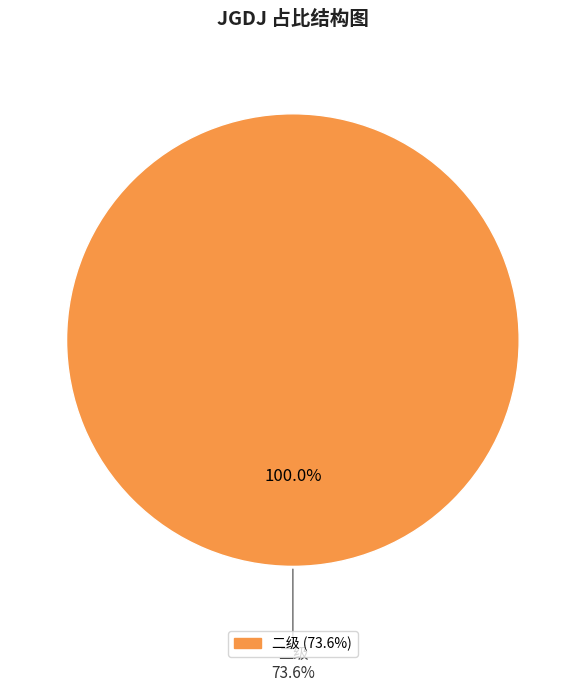

Does 一级 represent more than half of the total?

No